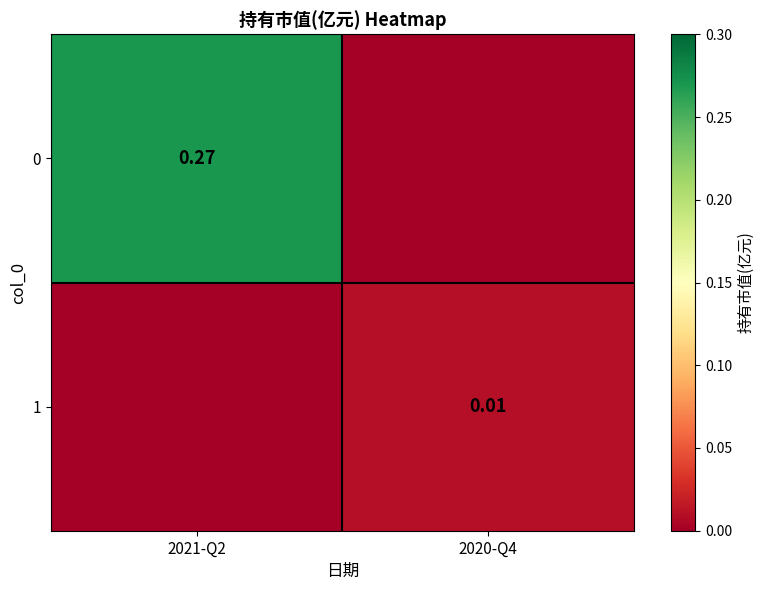

At 2021-Q2, list the series in order from smallest to largest.

1, 0